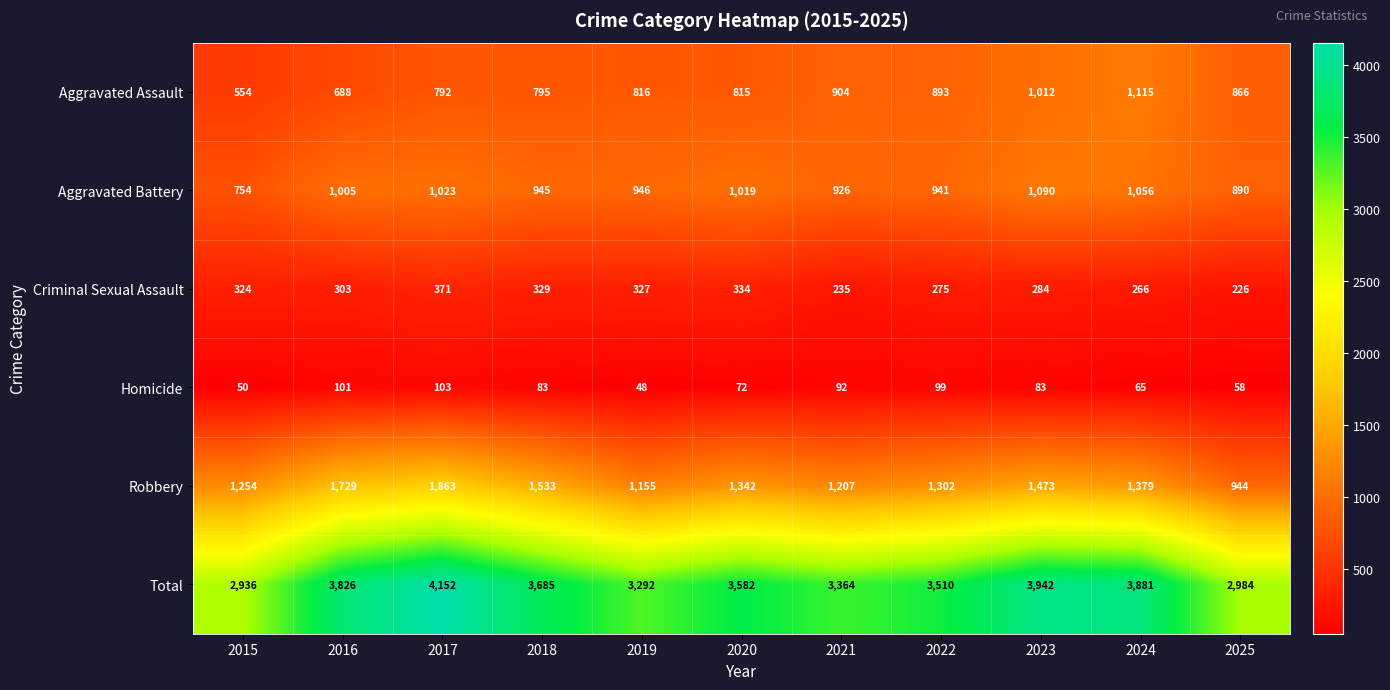

Between 2024 and 2025, which series saw the biggest shift?

Total